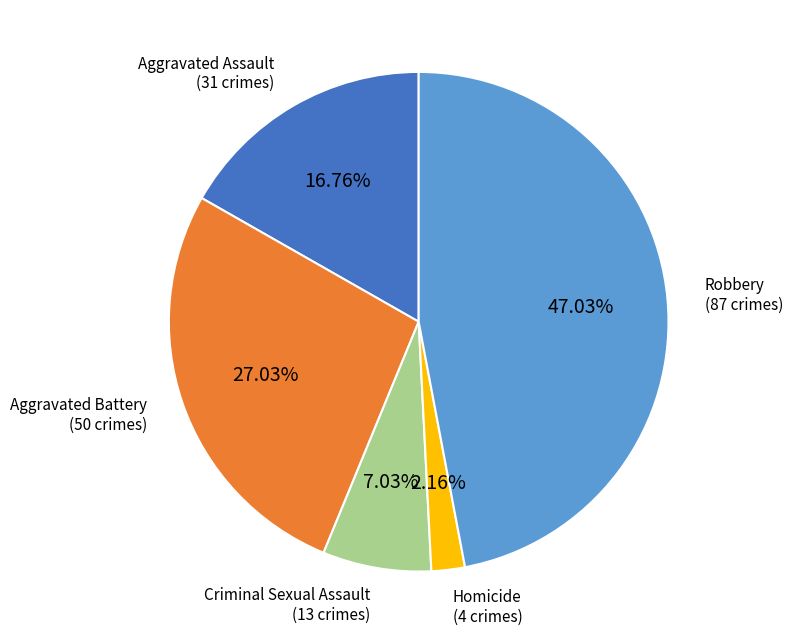

How many slices are in this pie chart?

5